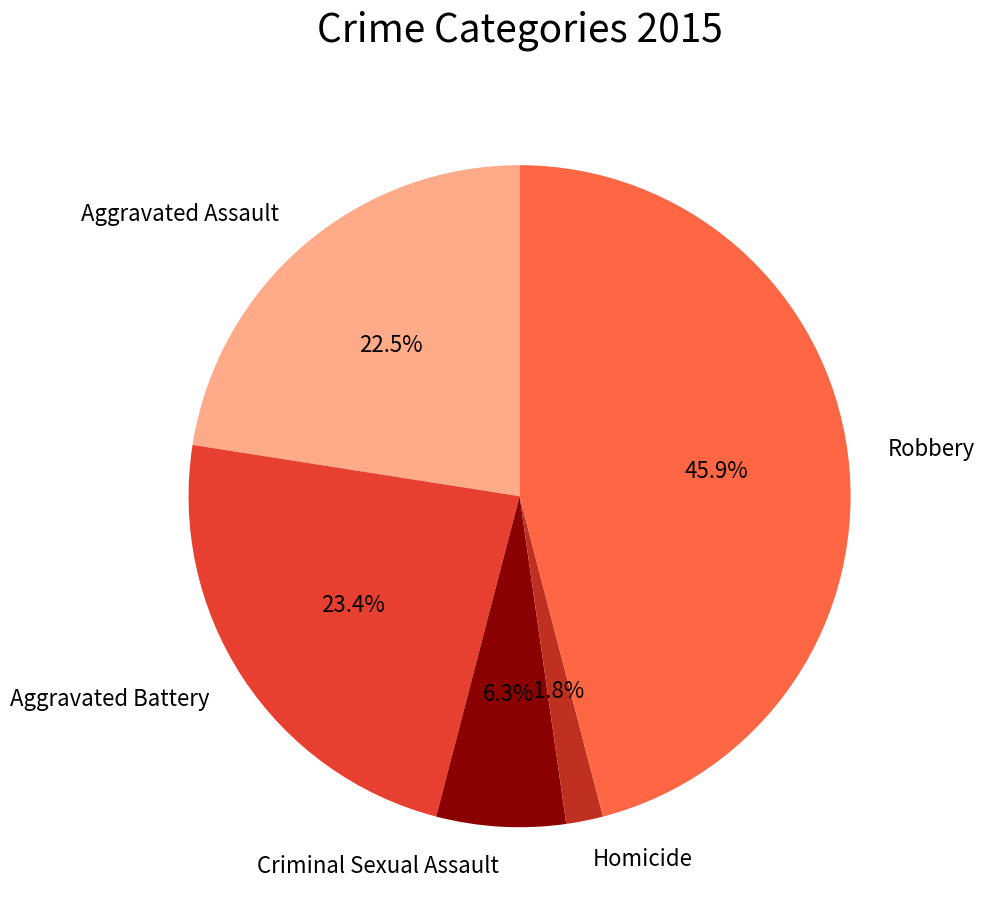

Does Criminal Sexual Assault account for over 50% of the chart?

No